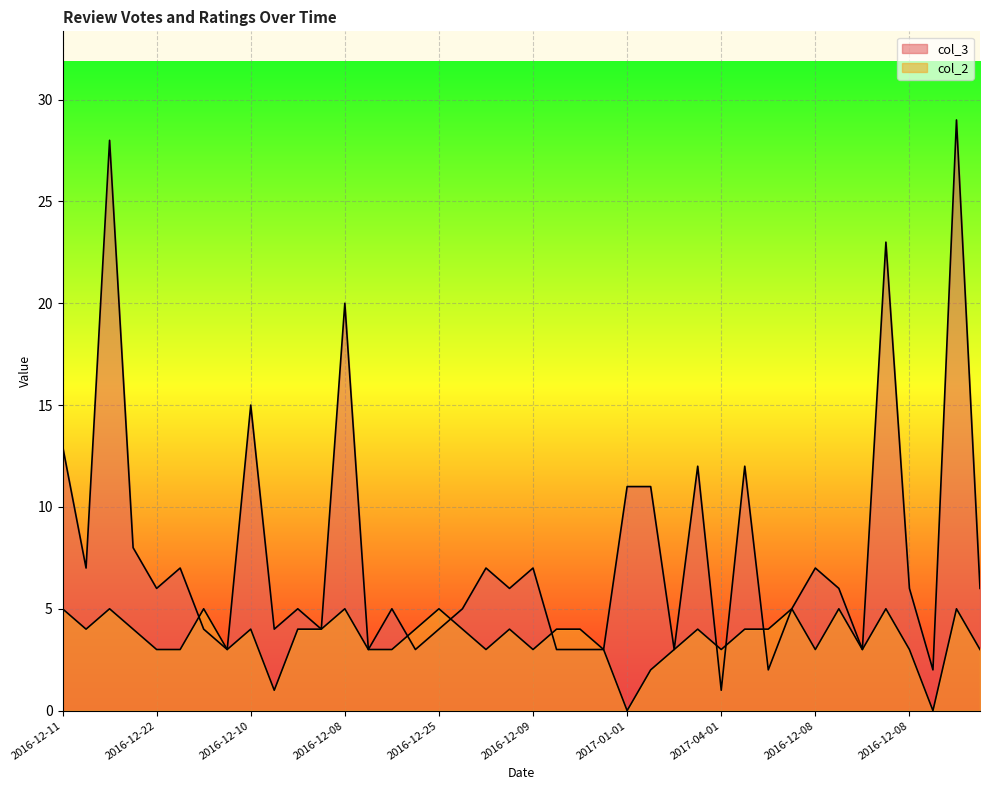

Is the value of col_3 at 2017-02-09 greater than the value of col_2 at 2016-12-25?

No